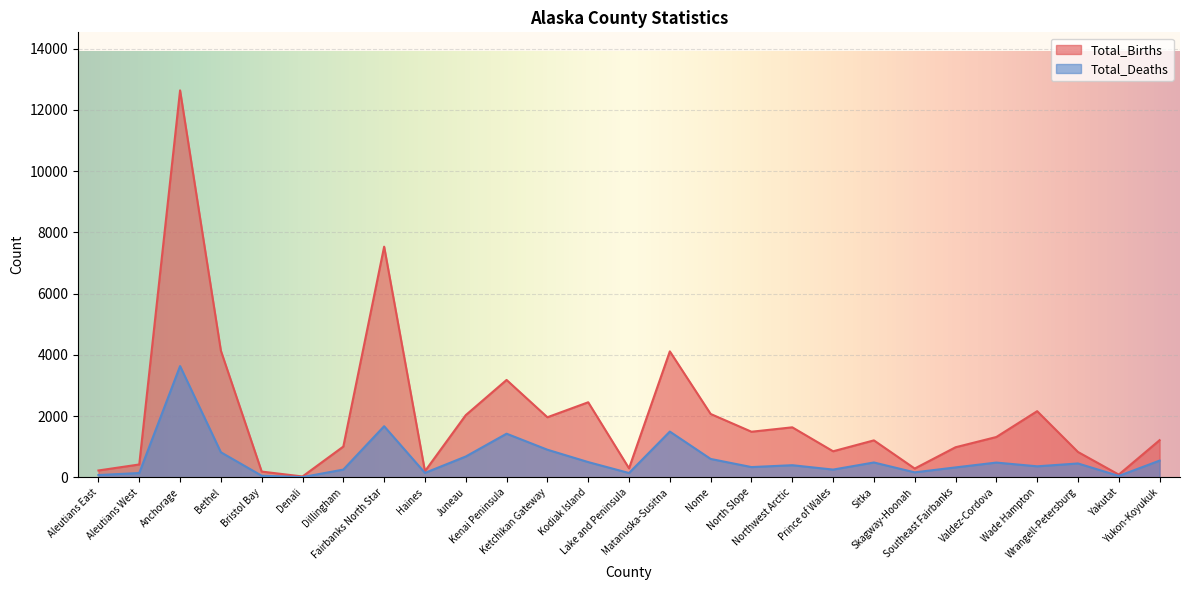

Count the number of categories in the chart.

27